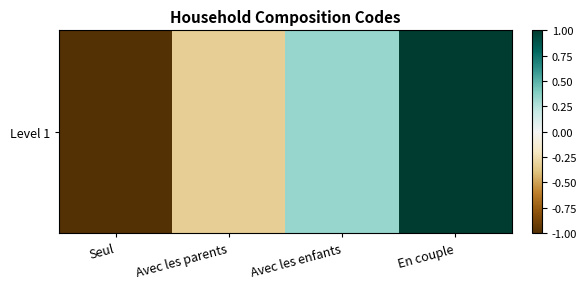

Where does the data first go above 0?

Avec les enfants